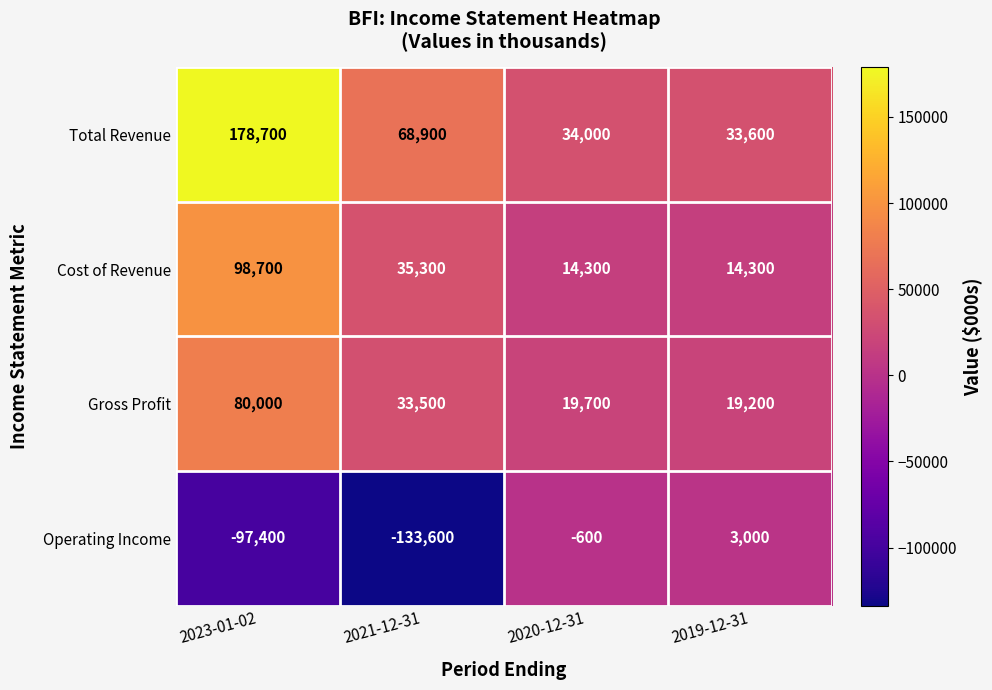

The value of Cost of Revenue at 2023-01-02 is 98700. True or false?

True